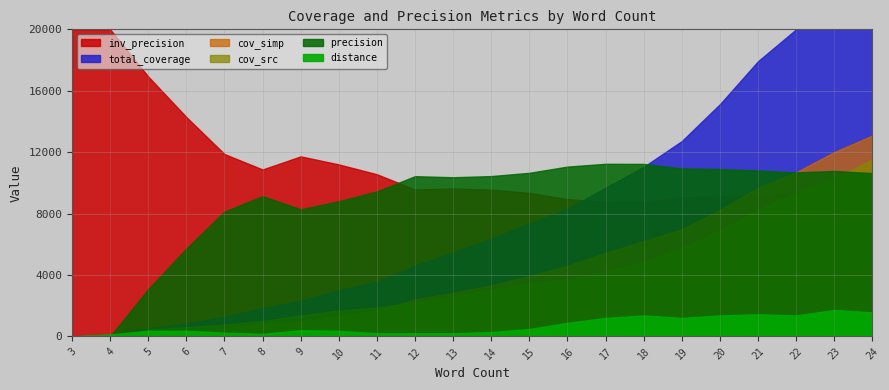

How many lines are shown in the chart?

6